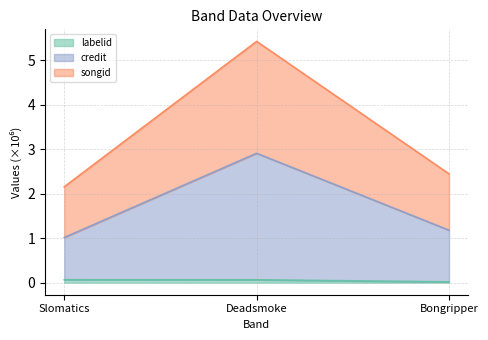

At which category is the sum across all series the highest?

Deadsmoke